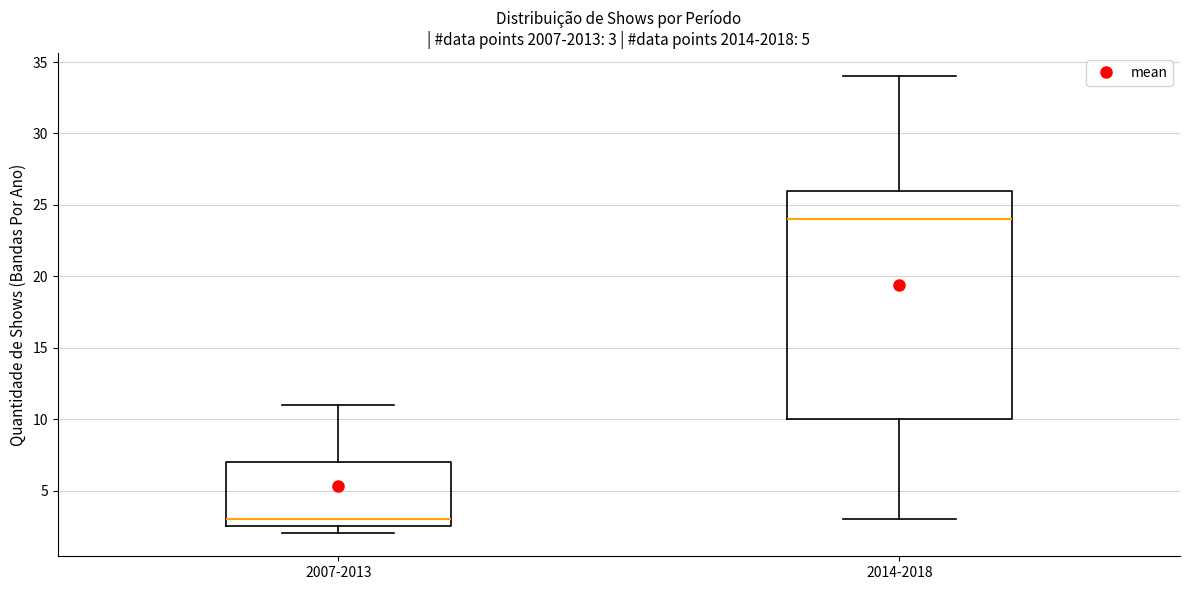

Comparing the boxes themselves (not the whiskers), which one is the tallest?

2014-2018